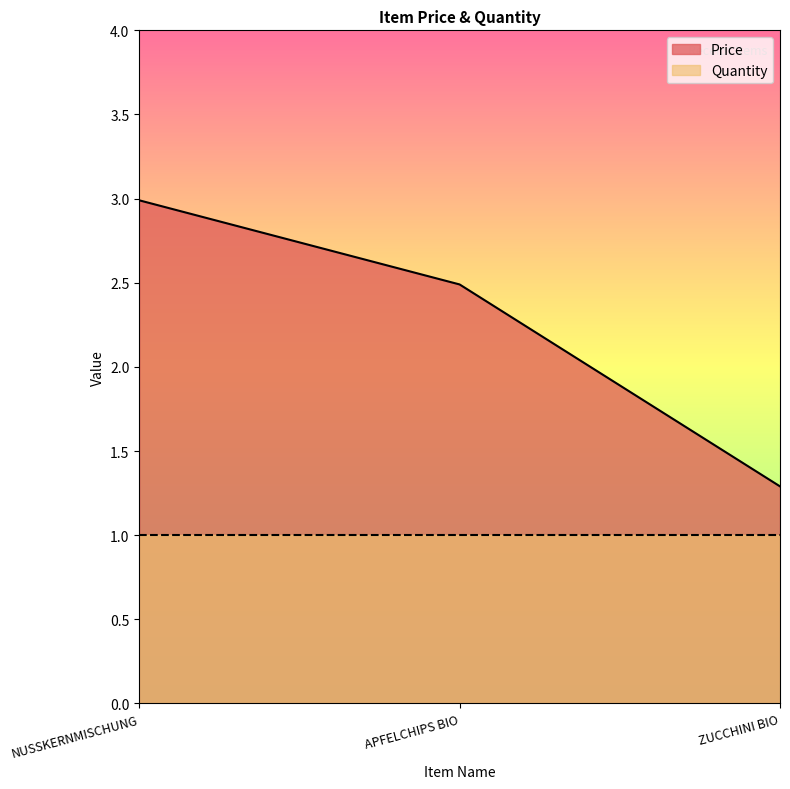

What position from the left is APFELCHIPS BIO?

2